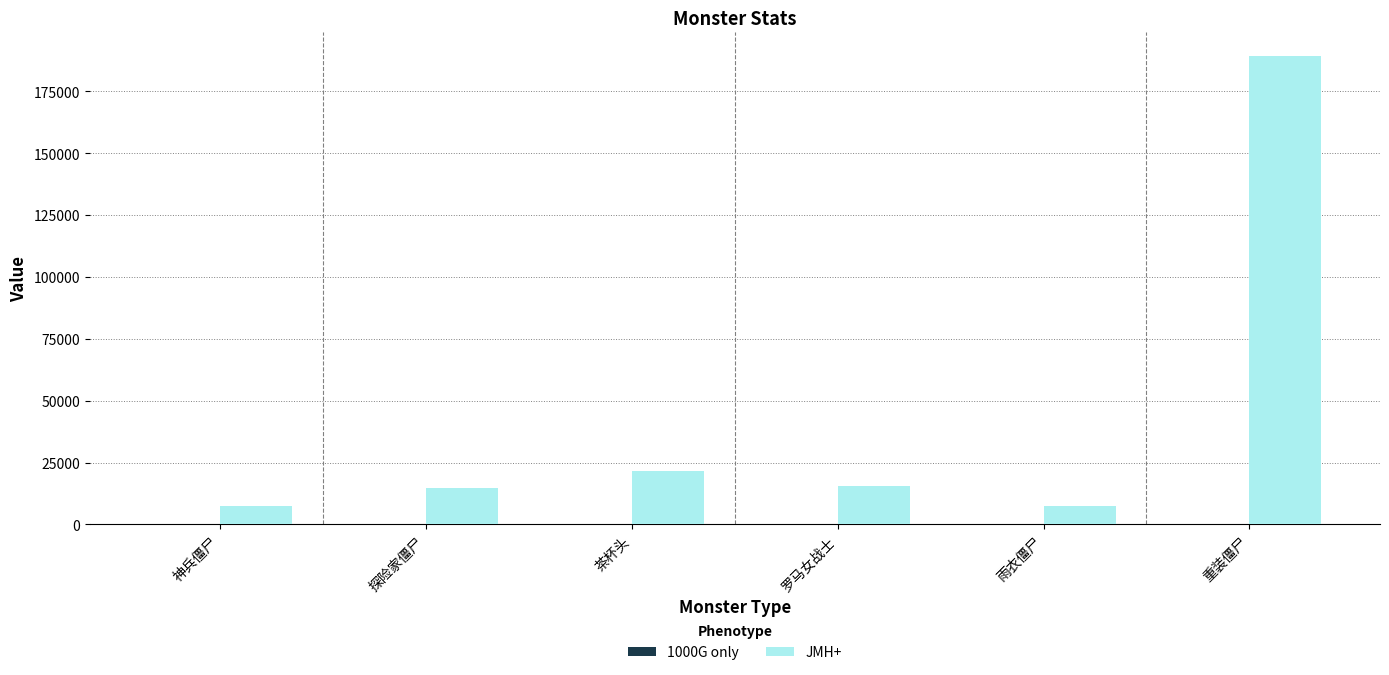

At which label does JMH+ reach its peak?

重装僵尸